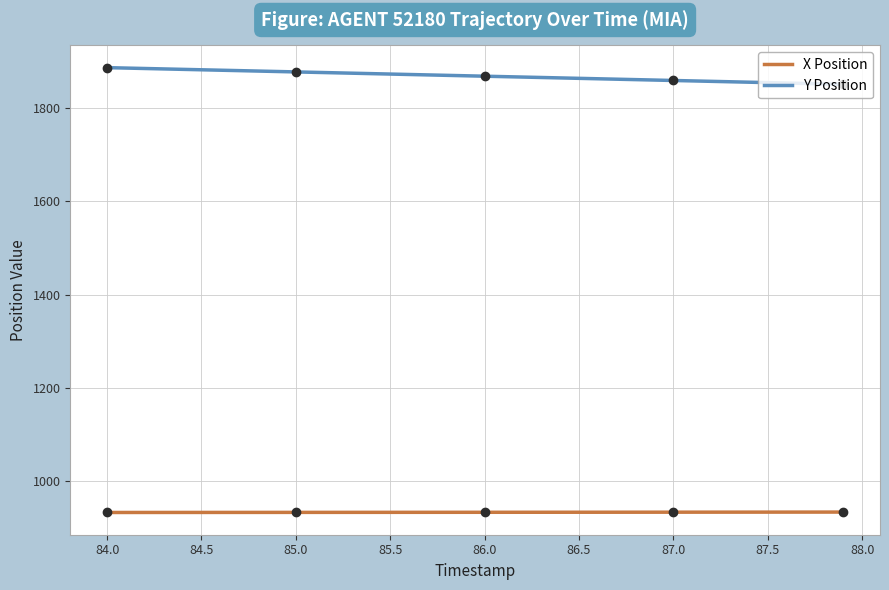

List the series in order of their overall mean, highest first.

Y Position, X Position